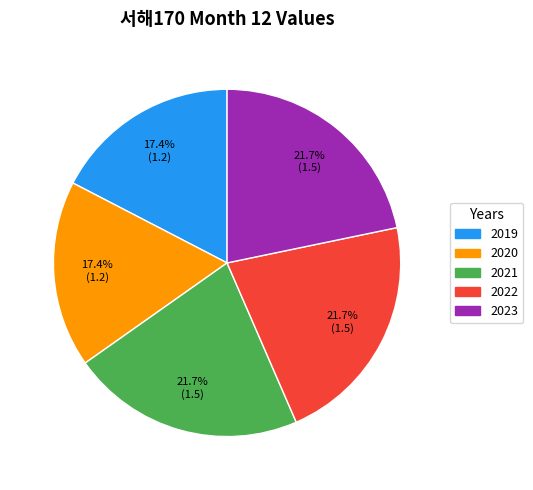

Is there any slice that represents more than half of the pie?

No